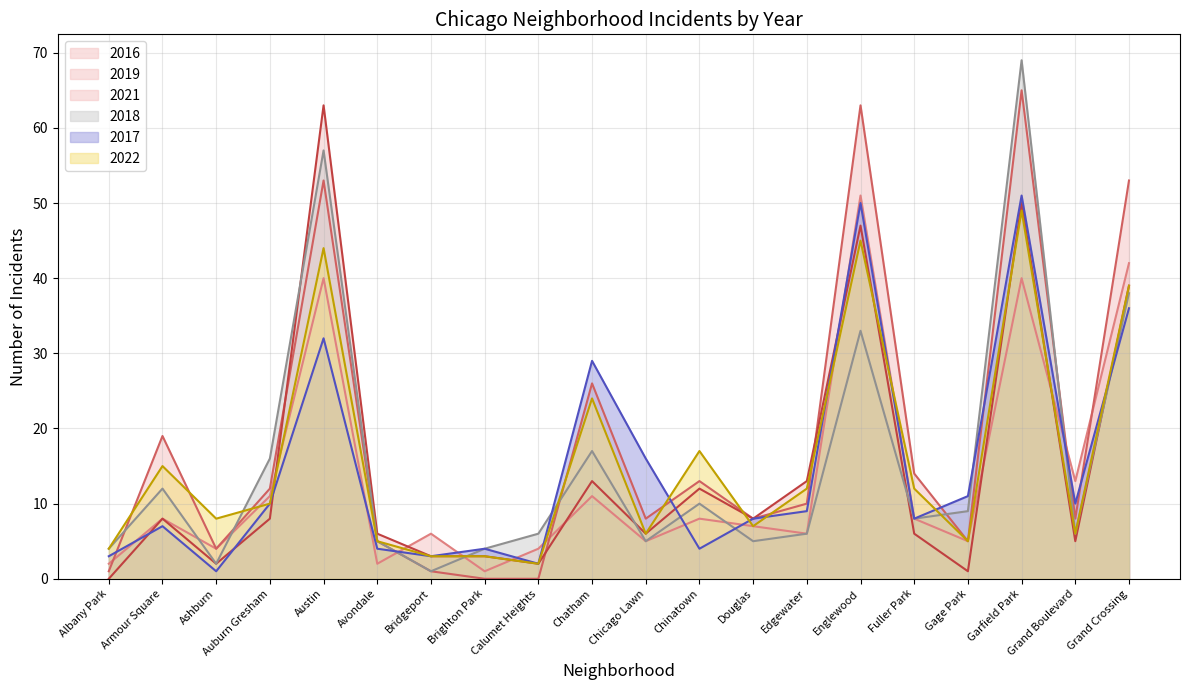

At which label does 2018 reach its peak?

Garfield Park